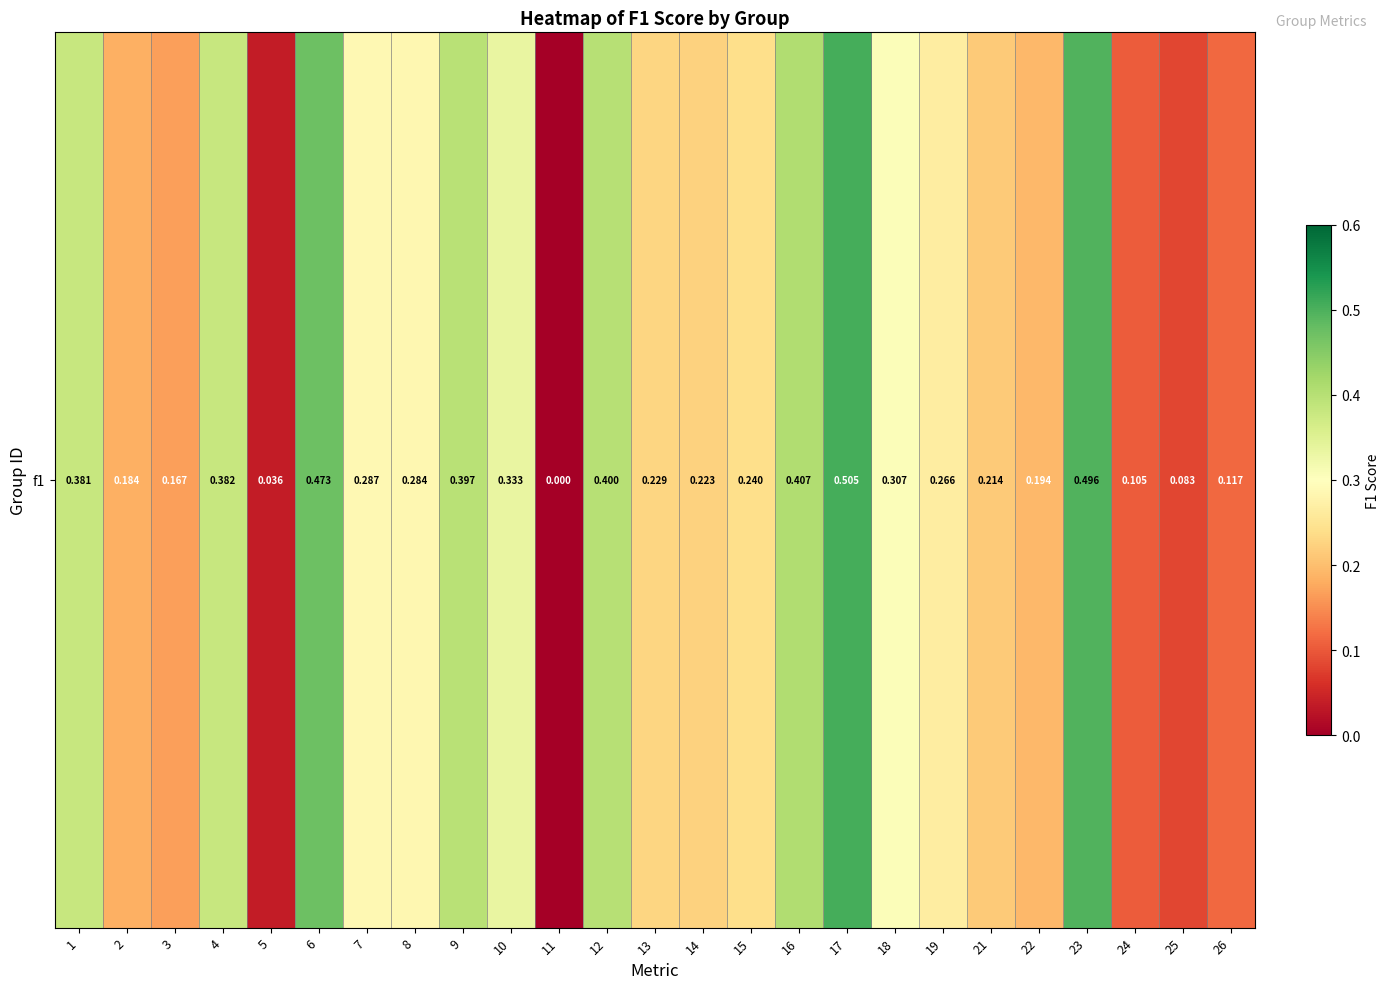

Rank the categories by value from lowest to highest.

11, 5, 25, 24, 26, 3, 2, 22, 21, 14, 13, 15, 19, 8, 7, 18, 10, 1, 4, 9, 12, 16, 6, 23, 17